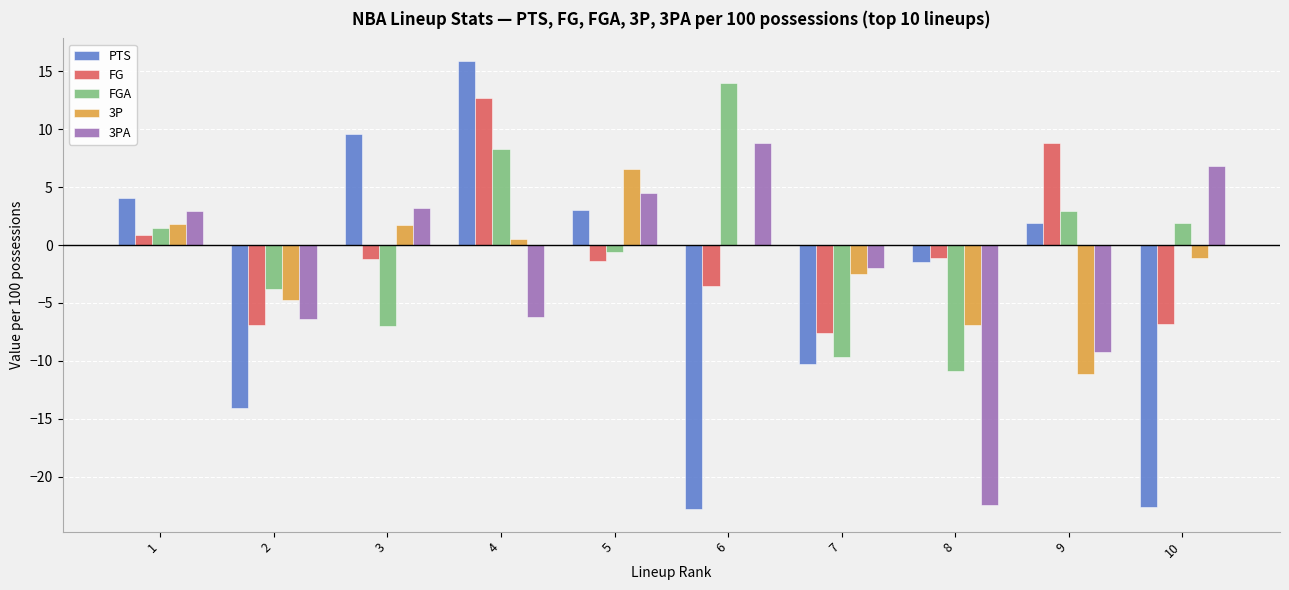

Is it true that FGA equals -10.5 at 3?

False